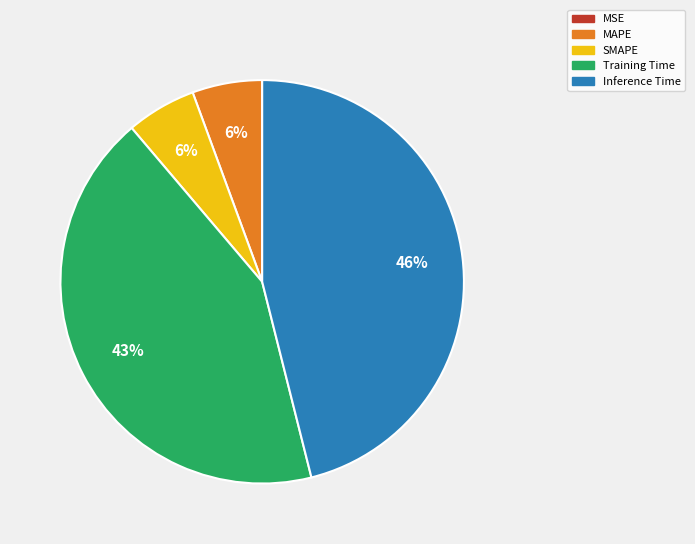

Does Training Time account for over 50% of the chart?

No